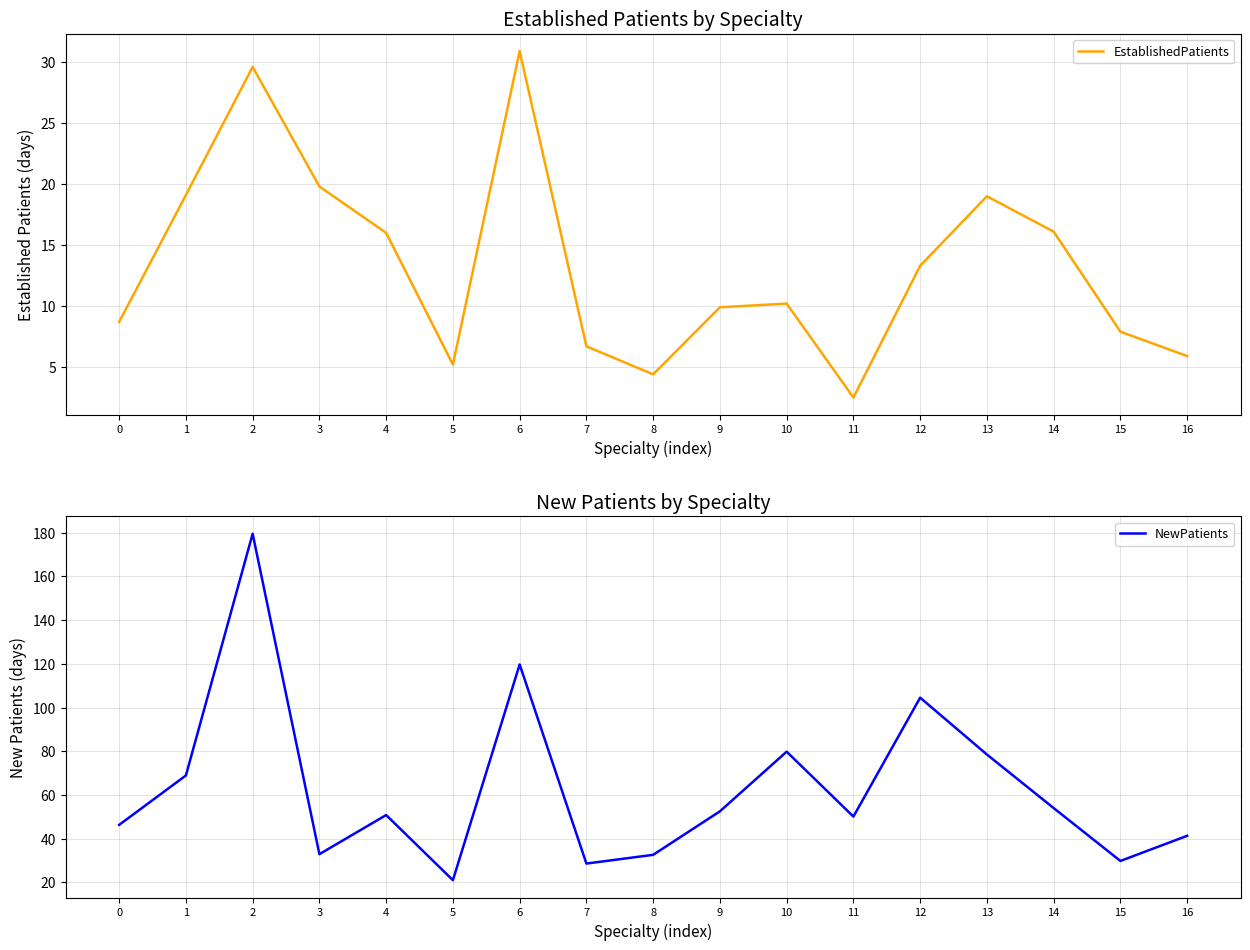

What is the value of the EstablishedPatients point at the 2nd from the left?

19.1